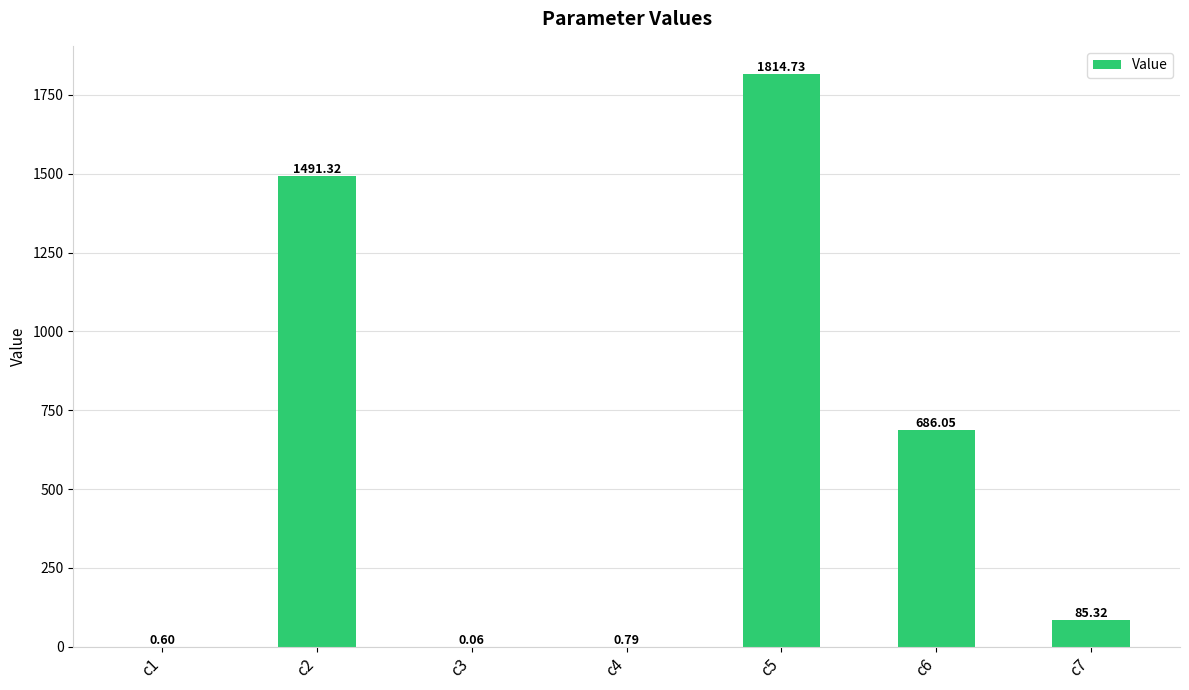

What is the sum of the values at c1 and c6?

686.6